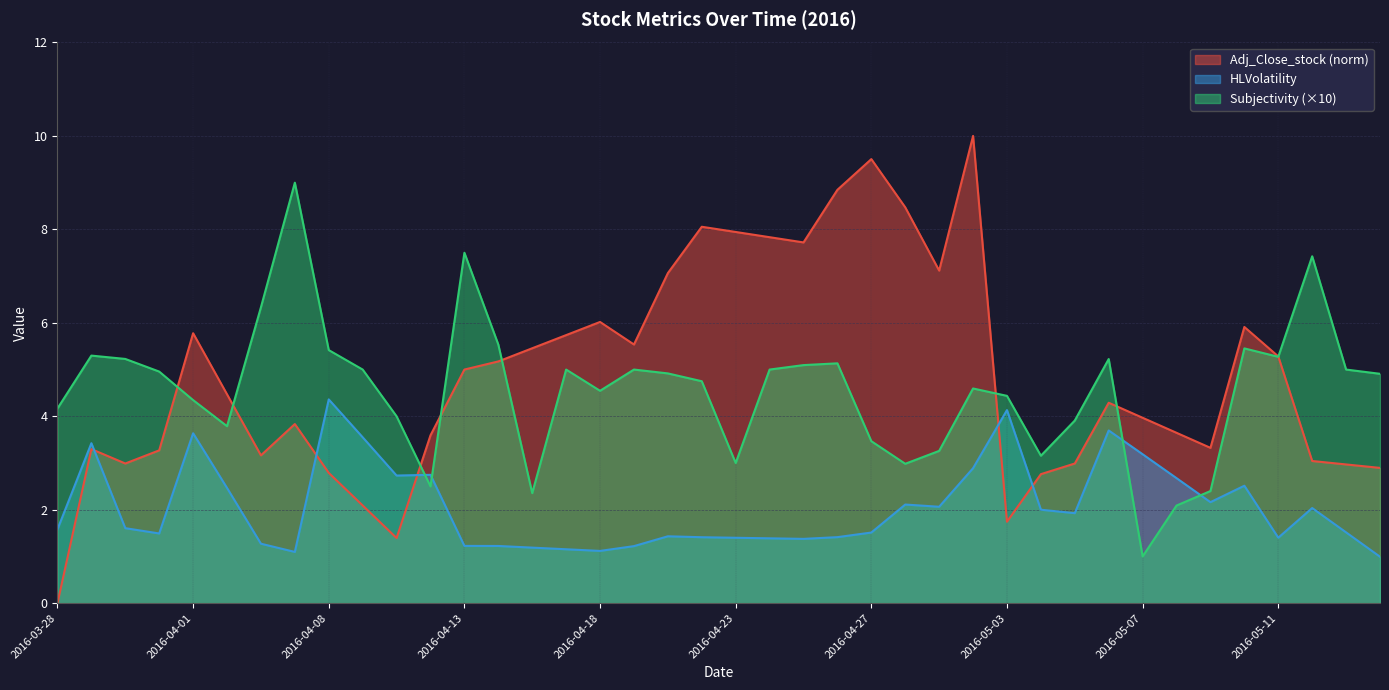

Rank the series at 2016-04-13 from lowest to highest value.

HLVolatility, Adj_Close_stock (norm), Subjectivity (×10)